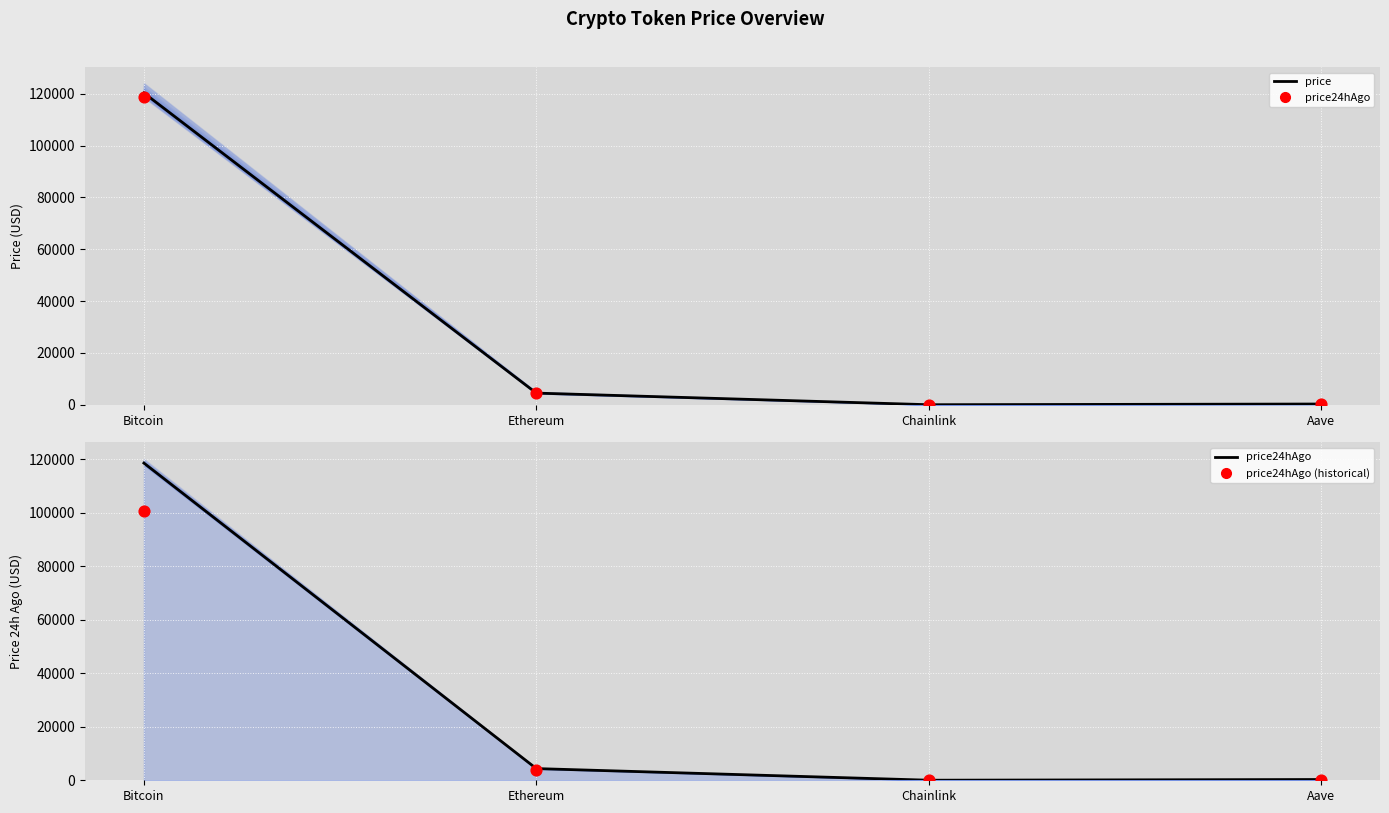

At which category is the sum across all series the highest?

Bitcoin